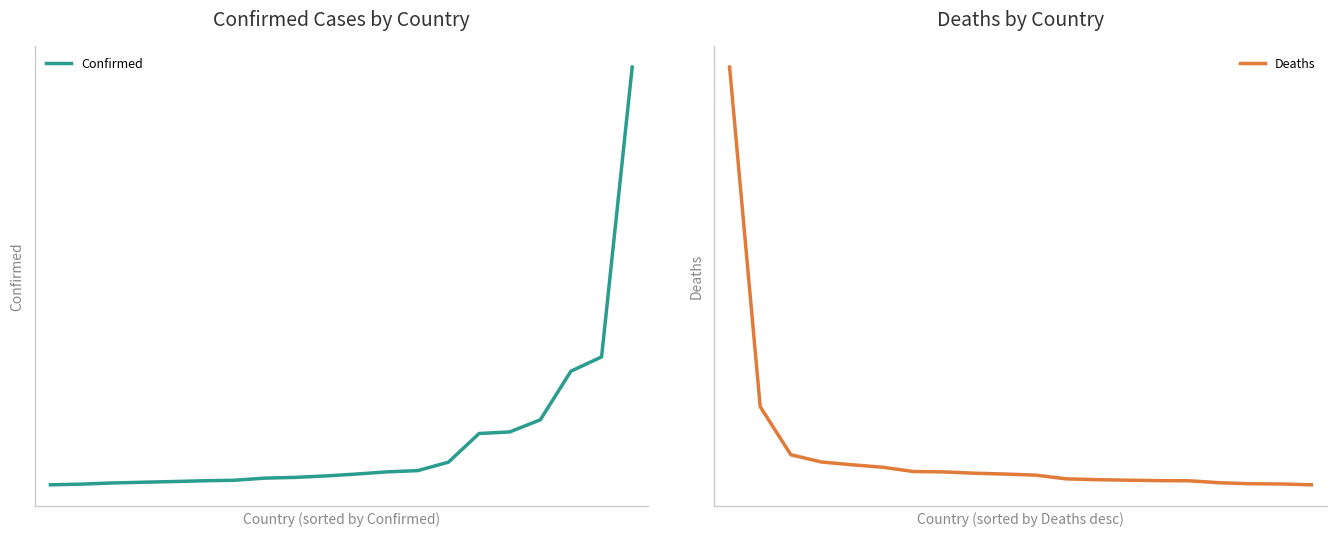

True or false: Confirmed and Deaths intersect in this chart.

True